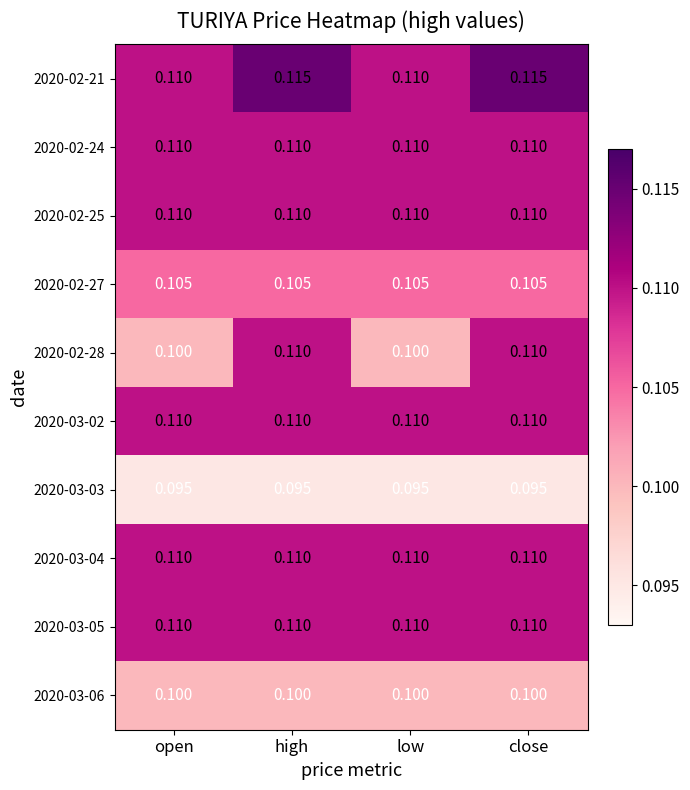

Which label corresponds to the largest value in the chart?

high